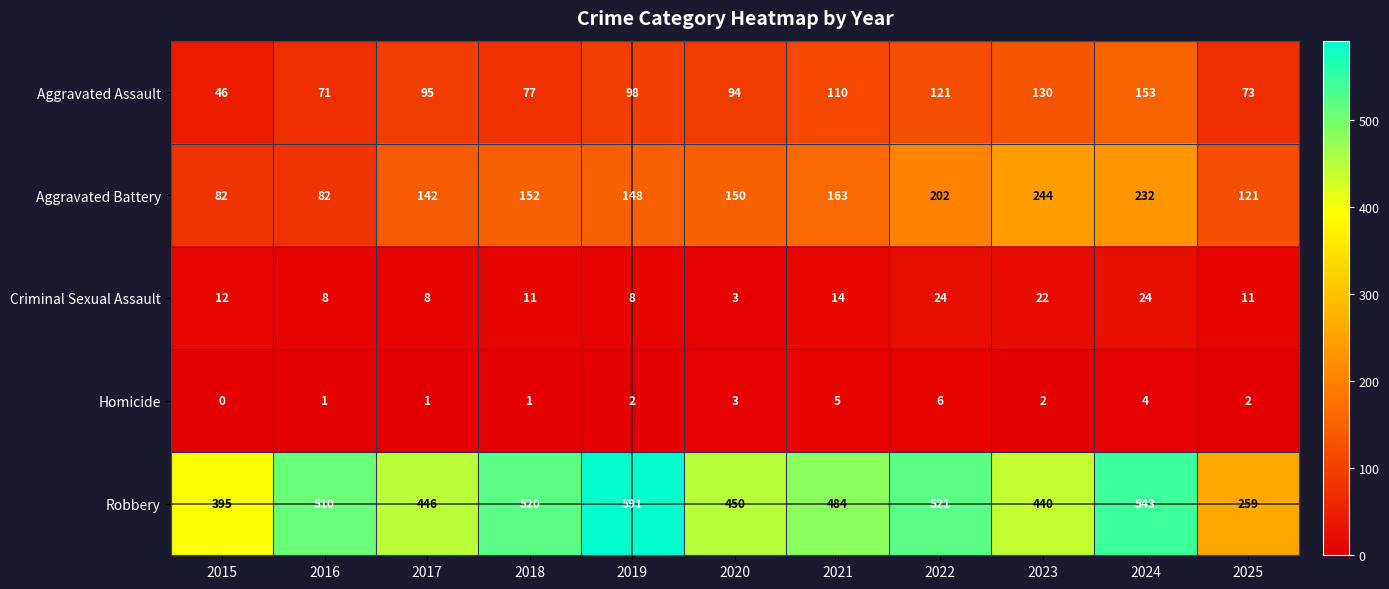

The value of Aggravated Assault at 2023 is 130. True or false?

True